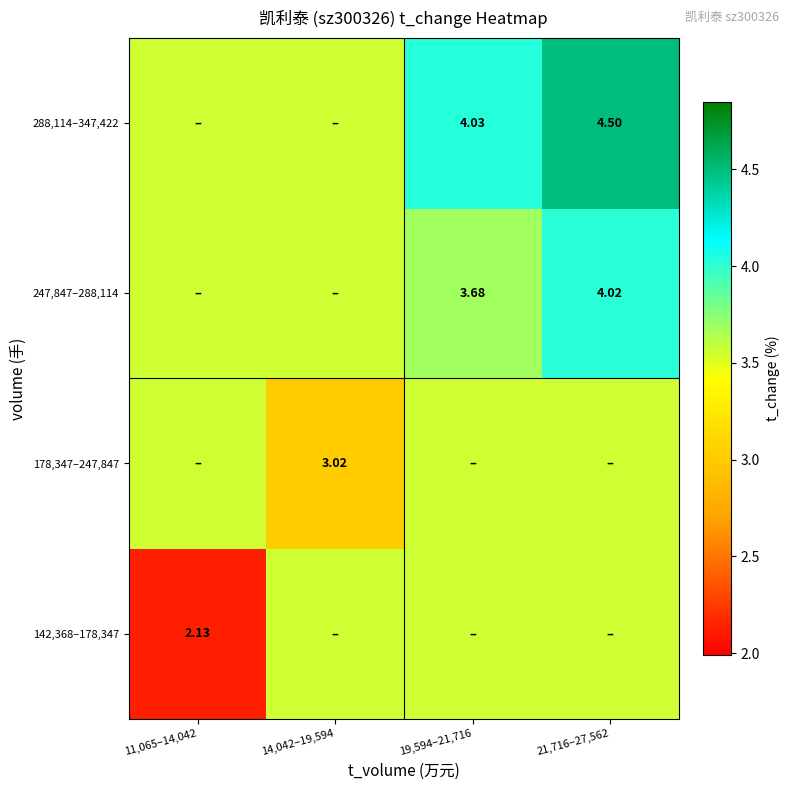

What is the difference between the highest and lowest values at 19,594–21,716?

0.5